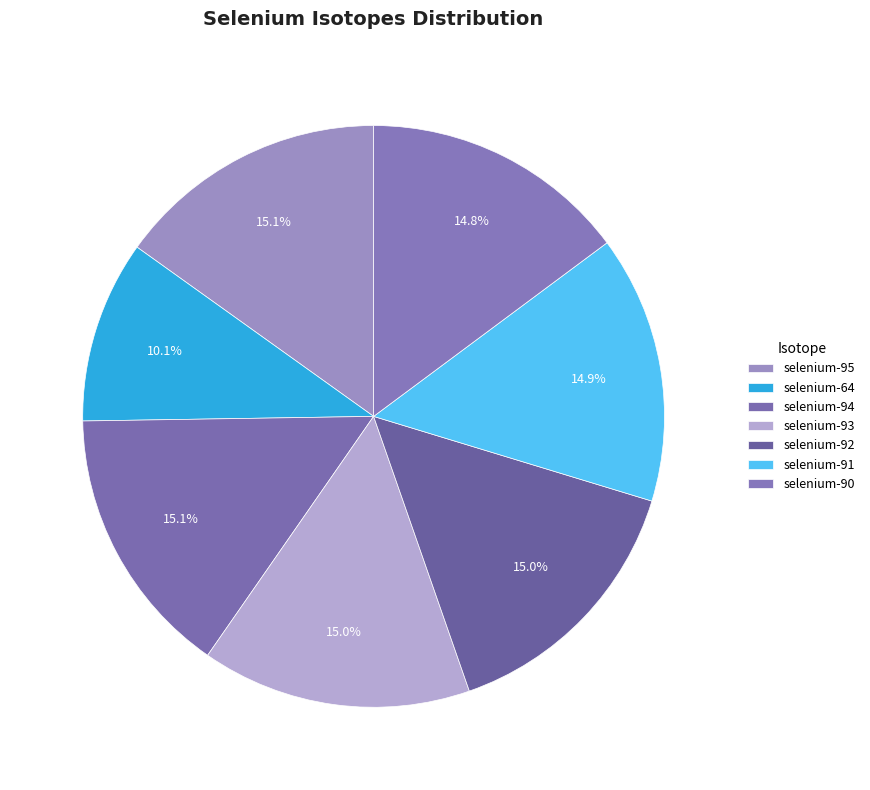

Is it true that selenium-95 is 24% of the pie?

False